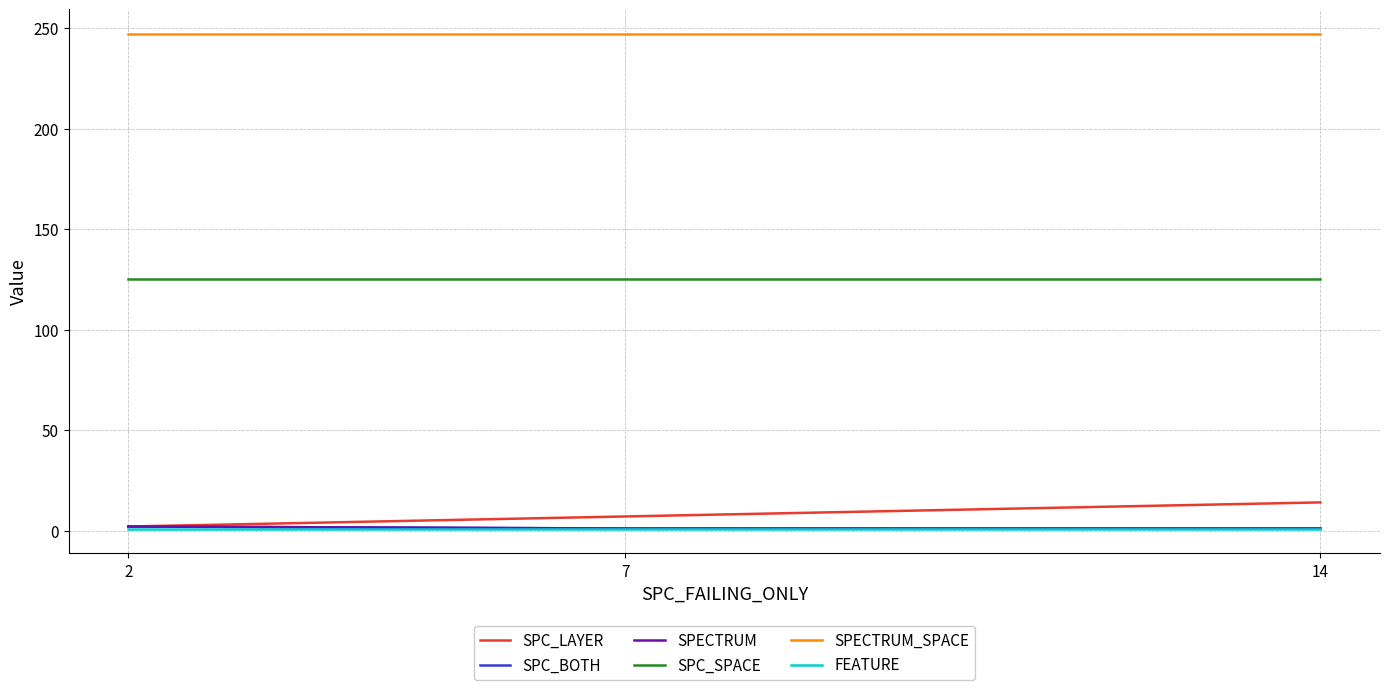

Which category has the highest value in the SPC_LAYER series?

14